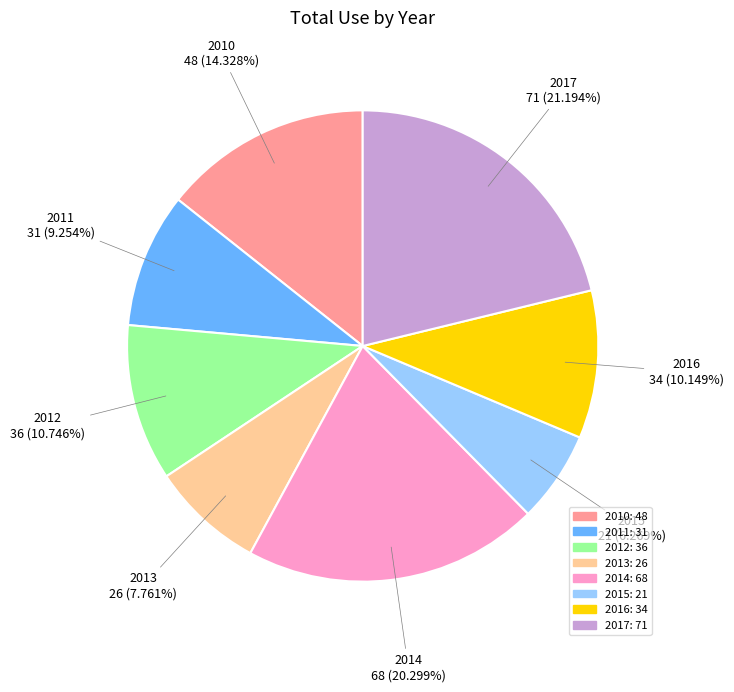

To the nearest percent, what is the average slice percentage?

12%